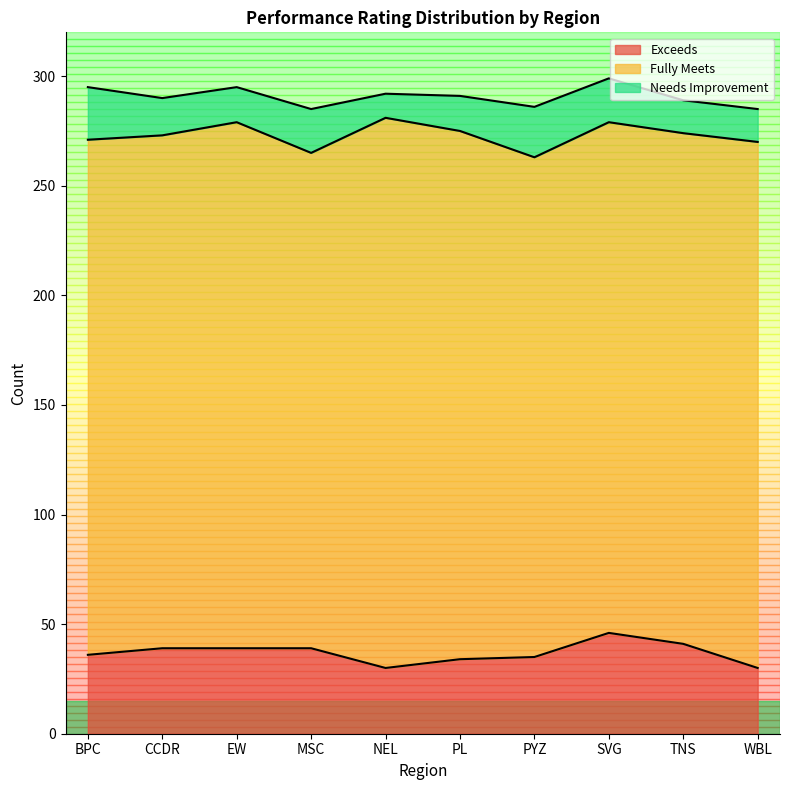

How many interior local valleys does the Needs Improvement series have?

2